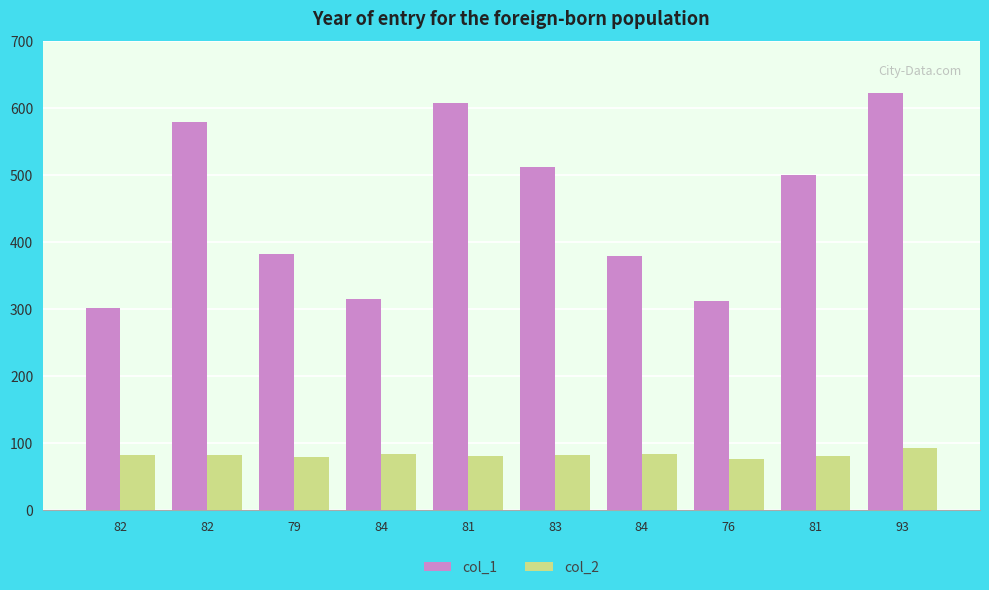

How many values in the col_1 series are below 500?

5